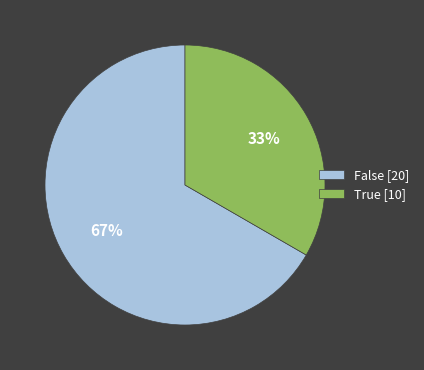

Does True [10] represent more than half of the total?

No